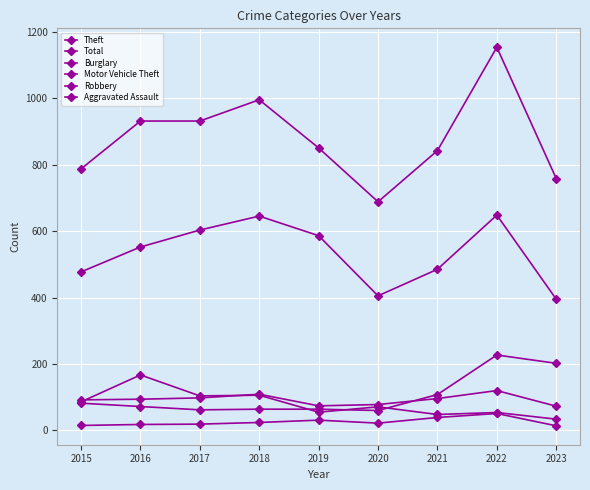

Is this an area chart (filled region under the line)?

No